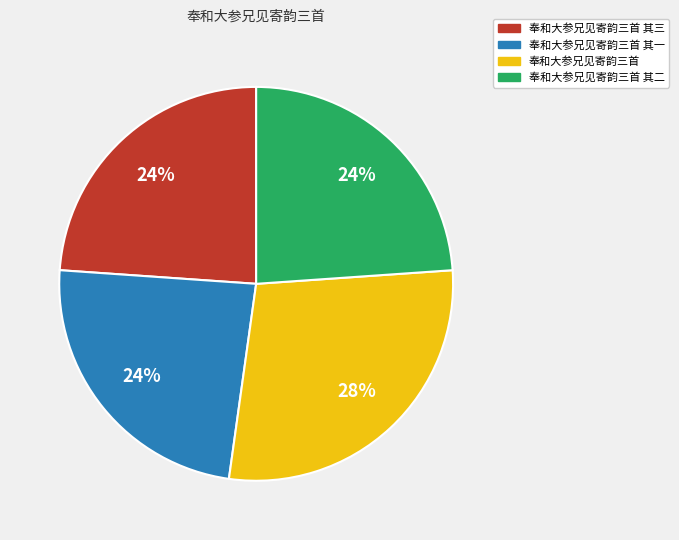

To the nearest percent, what is the difference between the largest and smallest slice percentages?

4%